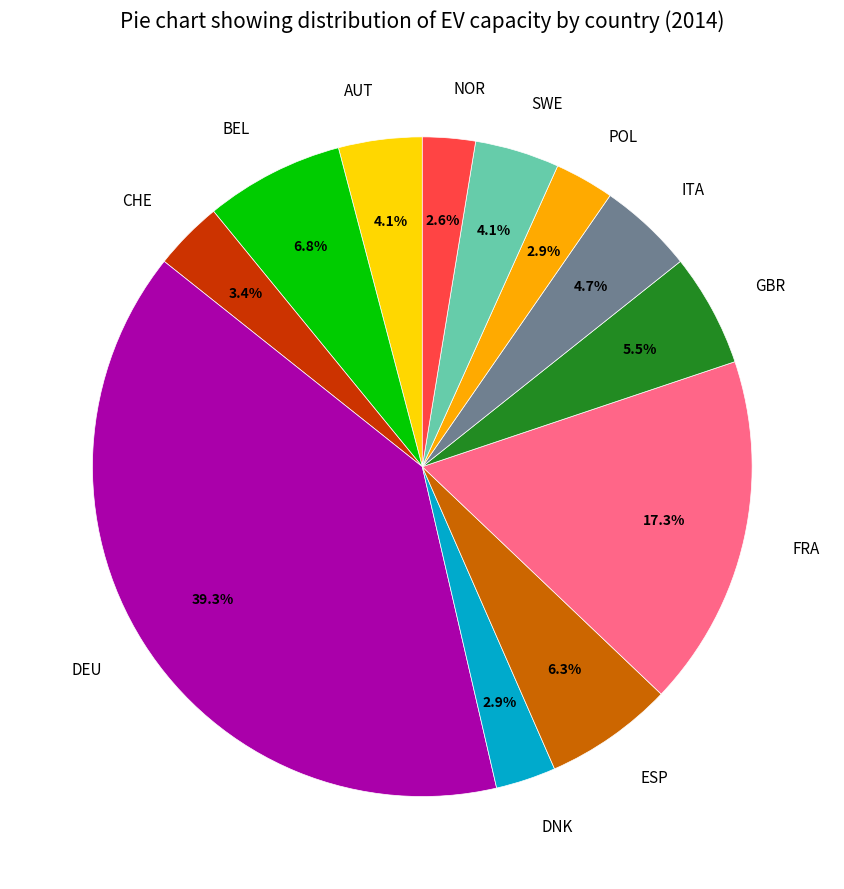

What percentage do ITA and SWE together represent?

8.8%